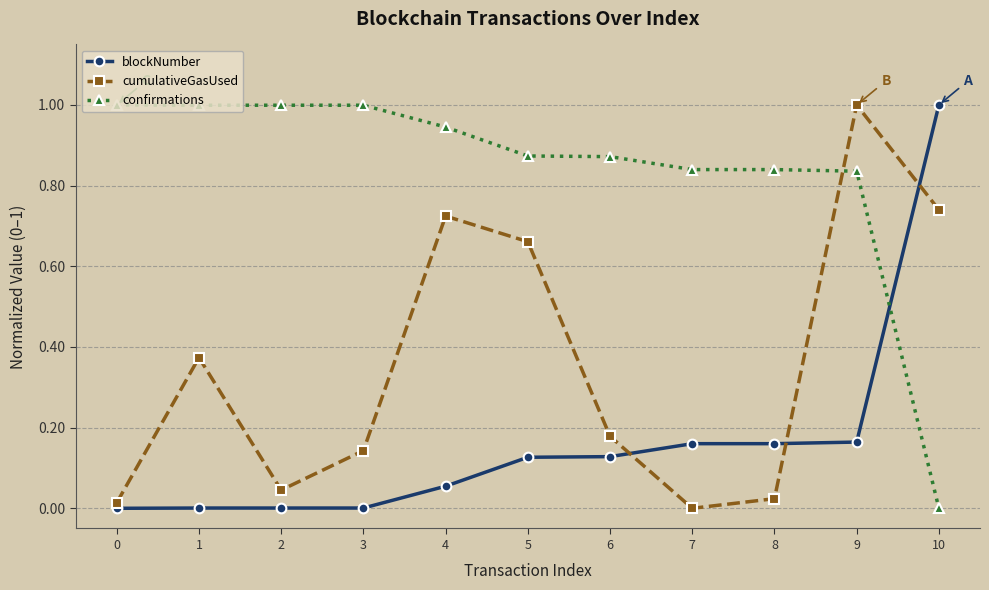

Is the value of confirmations at 7 greater than the value of blockNumber at 5?

Yes